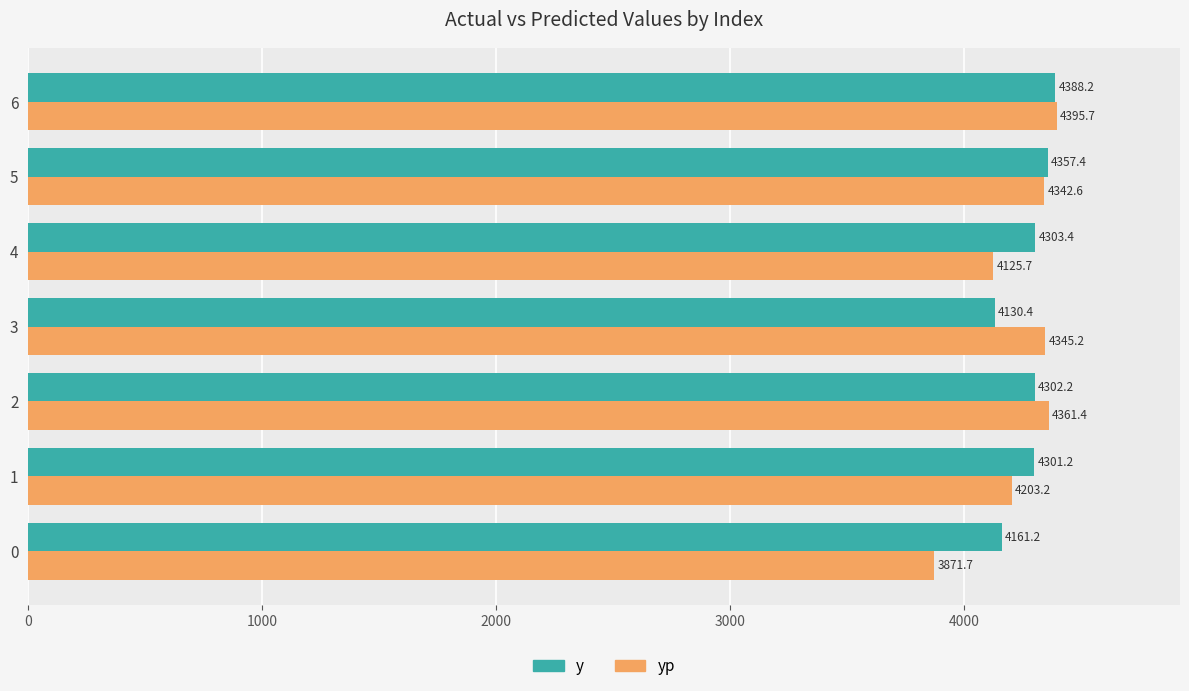

Rank the categories by yp value from highest to lowest.

6, 2, 3, 5, 1, 4, 0